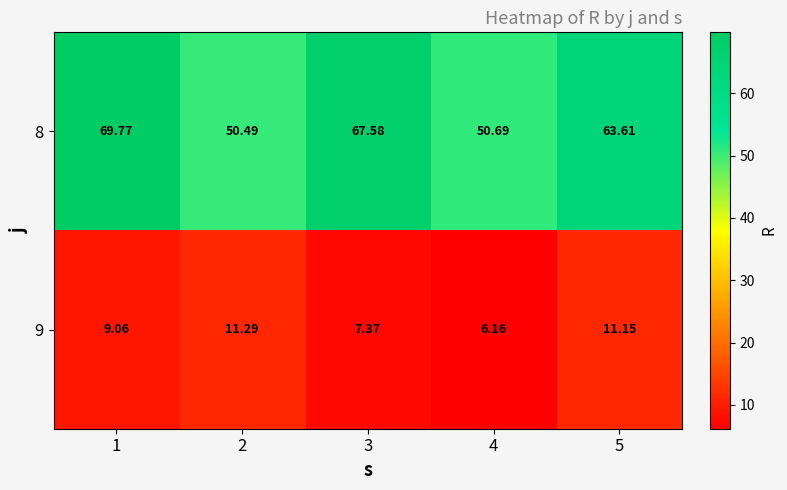

Is the value of 9 at 3 greater than the value of 8 at 4?

No